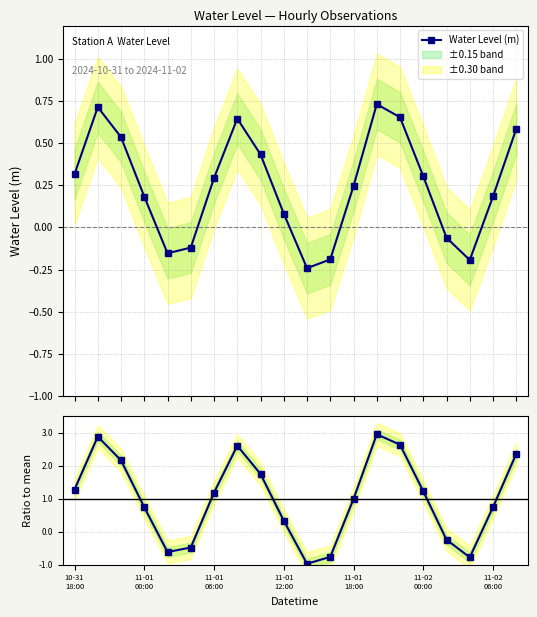

What is the difference between the maximum and minimum values in the Water Level (m) series?

1.0